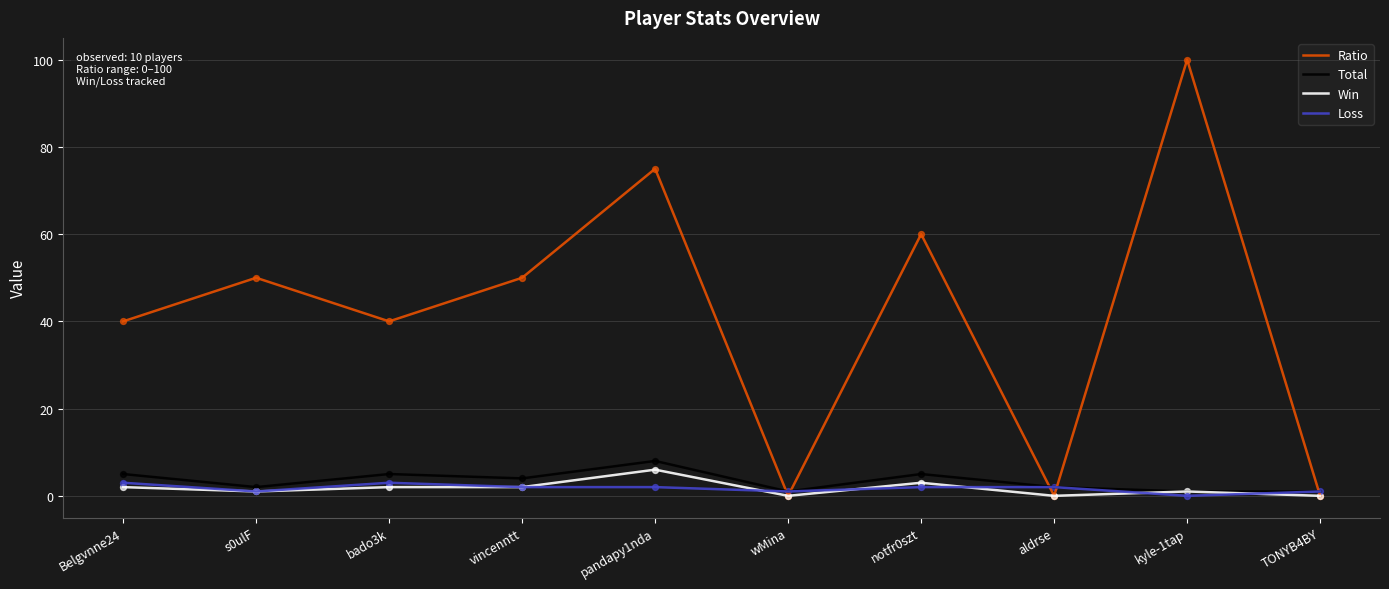

What are all the series names shown in the legend?

Ratio, Total, Win, Loss